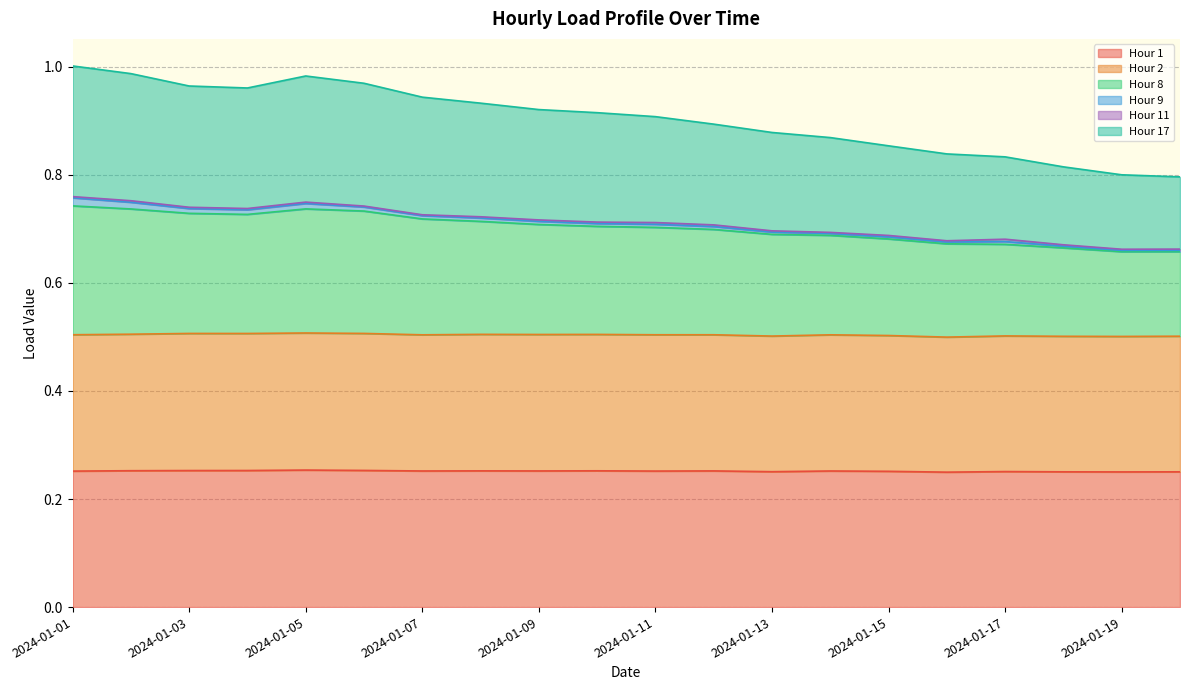

Between 2024-01-05 and 2024-01-15, which series saw the biggest shift?

Hour 17